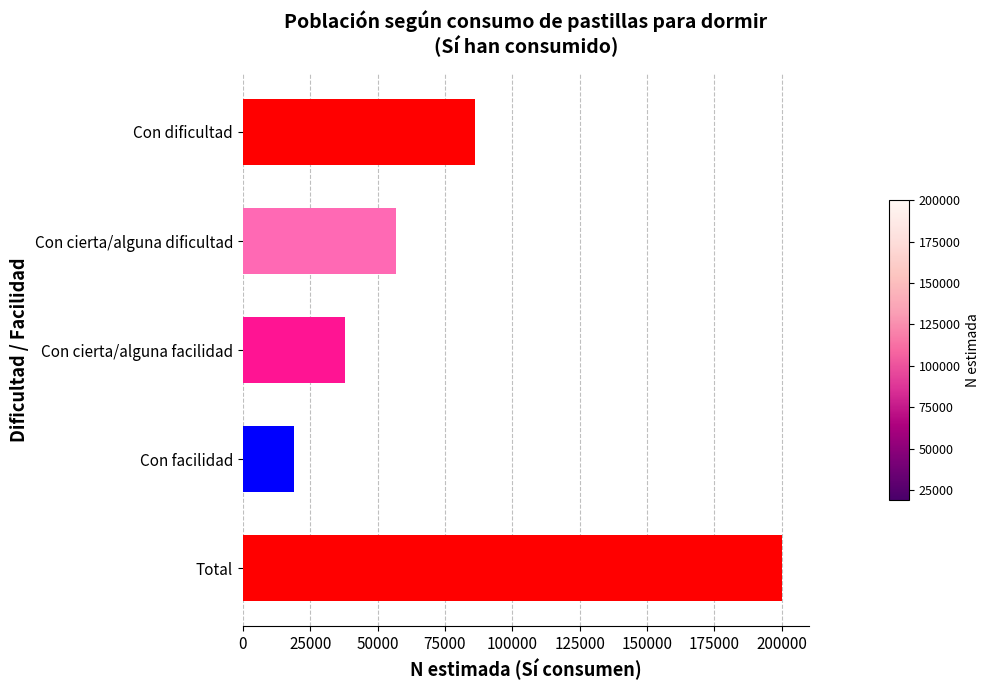

How many bars are there in total?

5